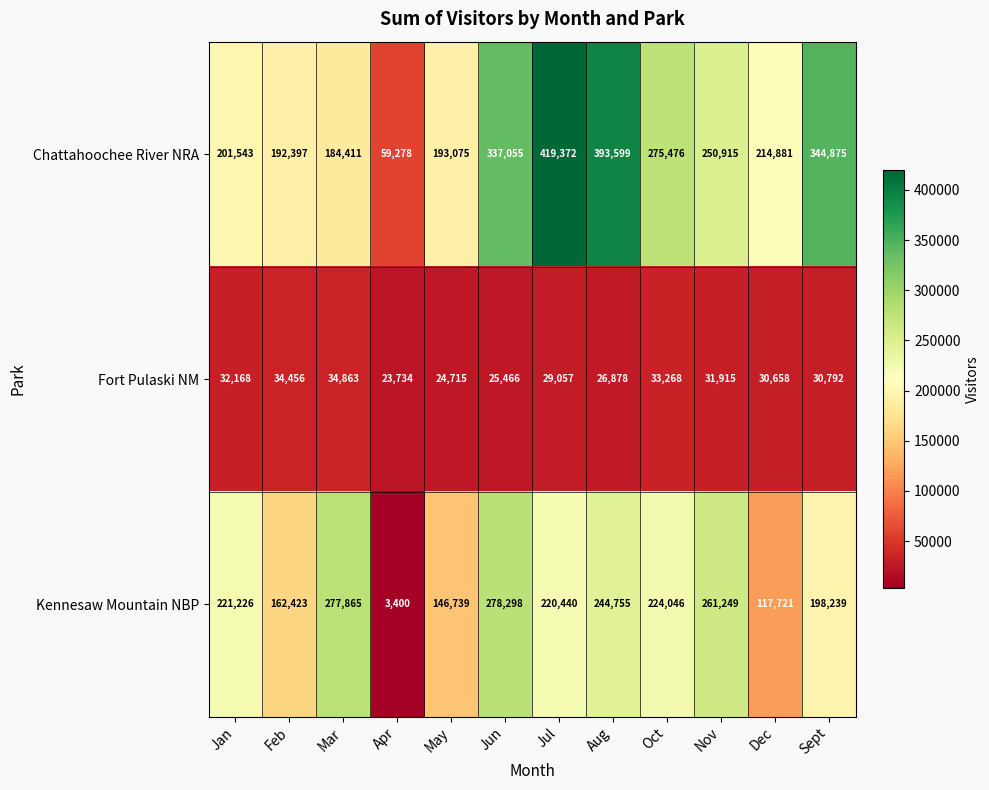

Is the value of Kennesaw Mountain NBP at Jan greater than the value of Chattahoochee River NRA at Apr?

Yes